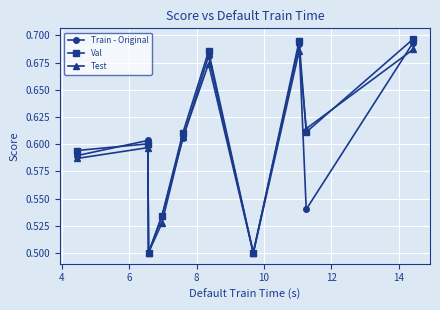

How many interior local peaks does the Test series have?

3